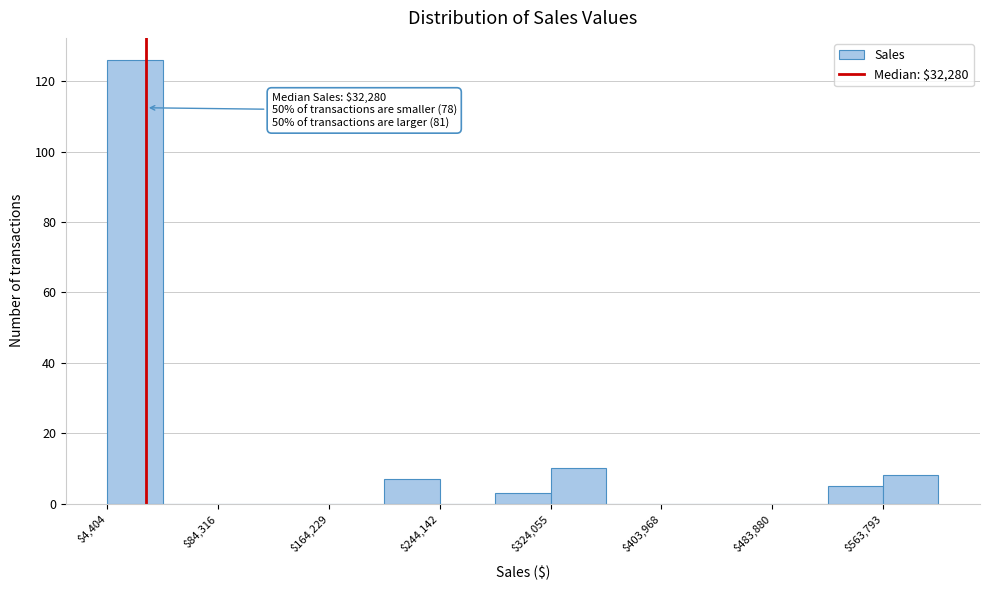

Around what value on the x-axis is the tallest bar? Give the approximate position of its centre, as read against the axis.

20000